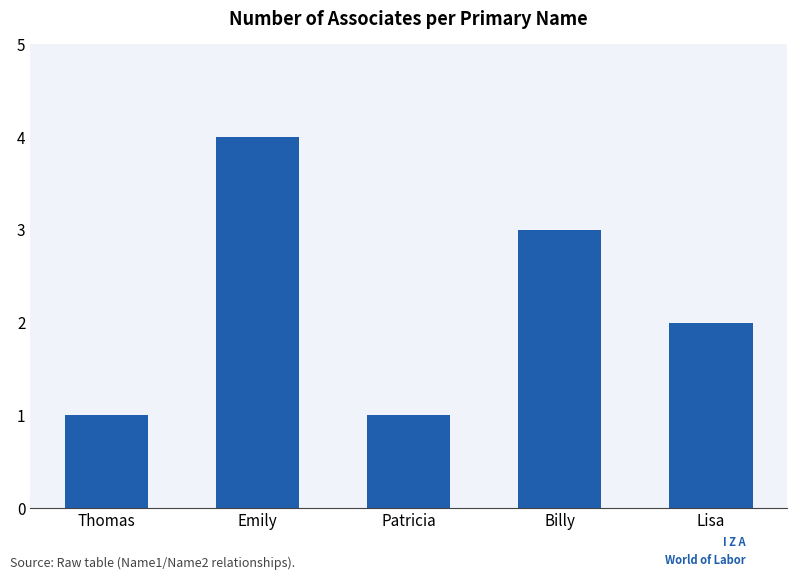

What is the maximum value shown in the chart?

4